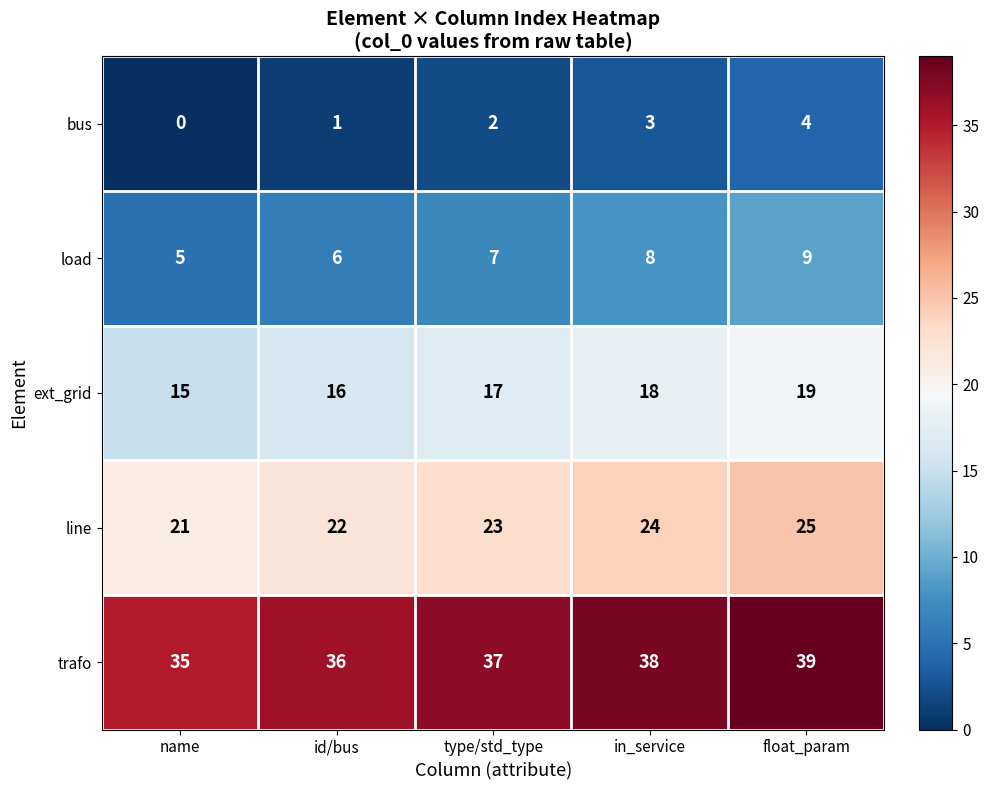

Reading right to left, list all the values displayed in this chart.

bus: float_param=4	in_service=3	type/std_type=2	id/bus=1	name=0
load: float_param=9	in_service=8	type/std_type=7	id/bus=6	name=5
ext_grid: float_param=19	in_service=18	type/std_type=17	id/bus=16	name=15
line: float_param=25	in_service=24	type/std_type=23	id/bus=22	name=21
trafo: float_param=39	in_service=38	type/std_type=37	id/bus=36	name=35